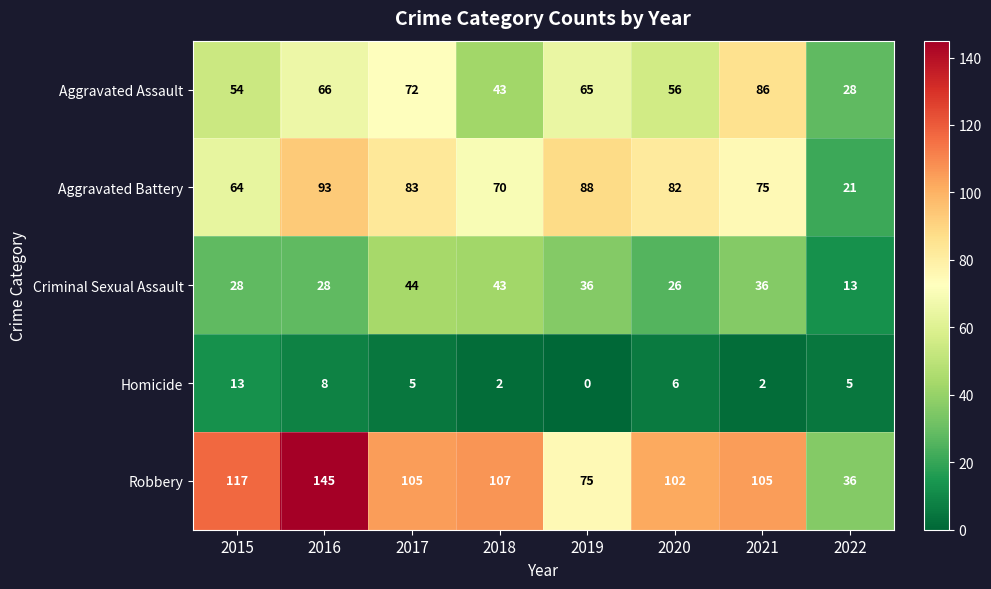

Which label corresponds to the largest value in the chart?

2016